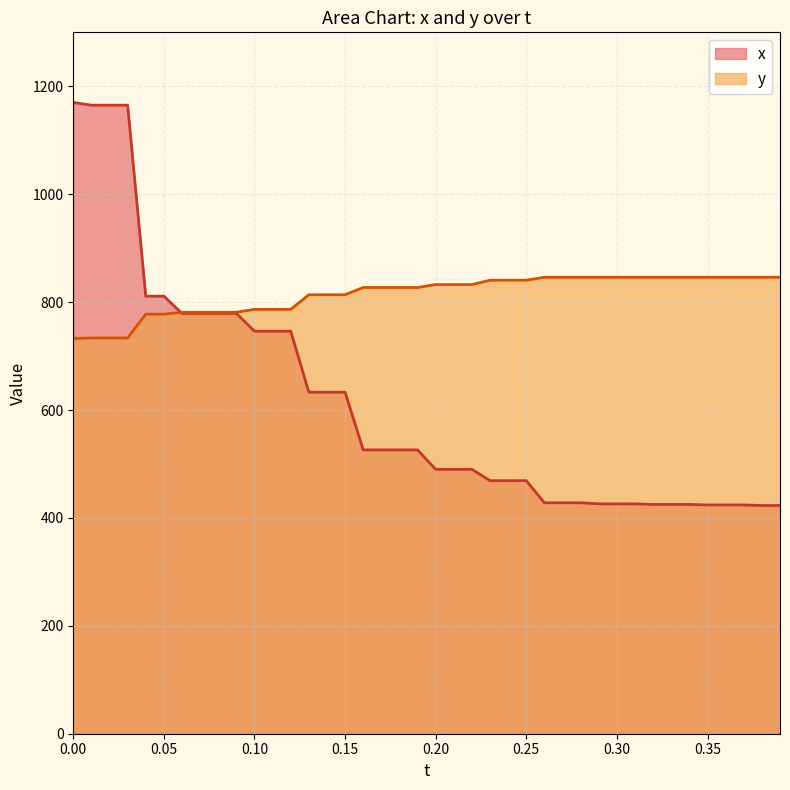

The value of y at 0.30 is 846.0. True or false?

True